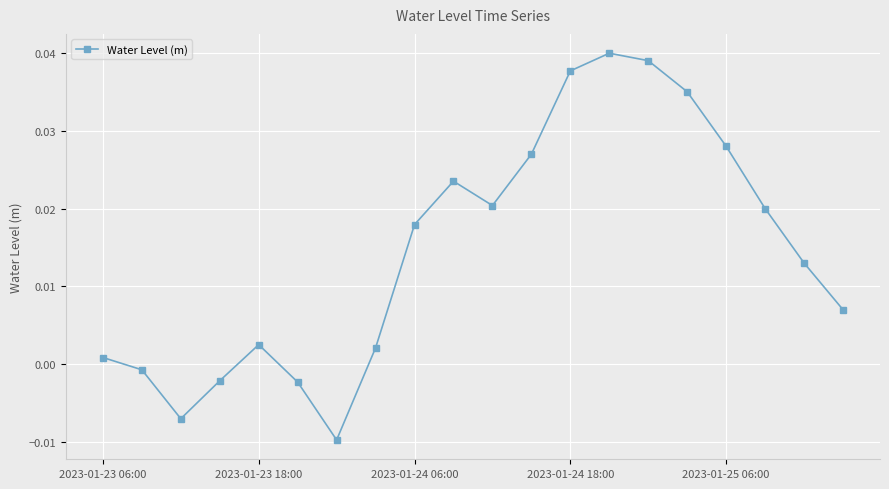

How many points are higher than both their immediate neighbors (excluding endpoints)?

3